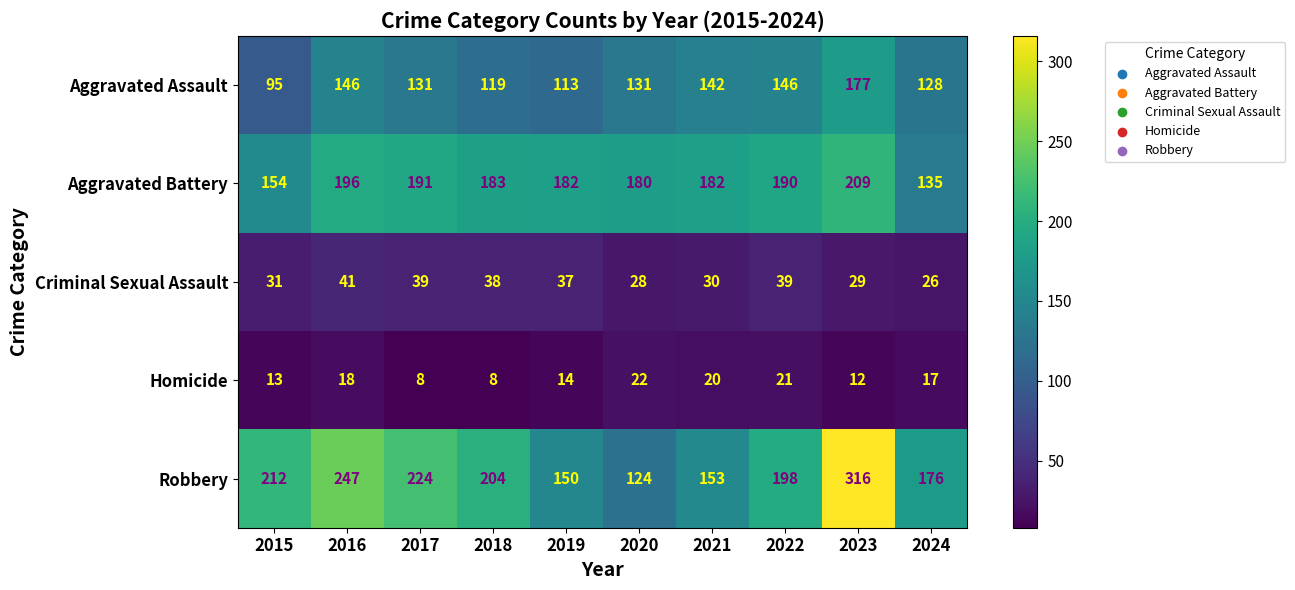

What is the difference between the highest and lowest values at 2024?

159